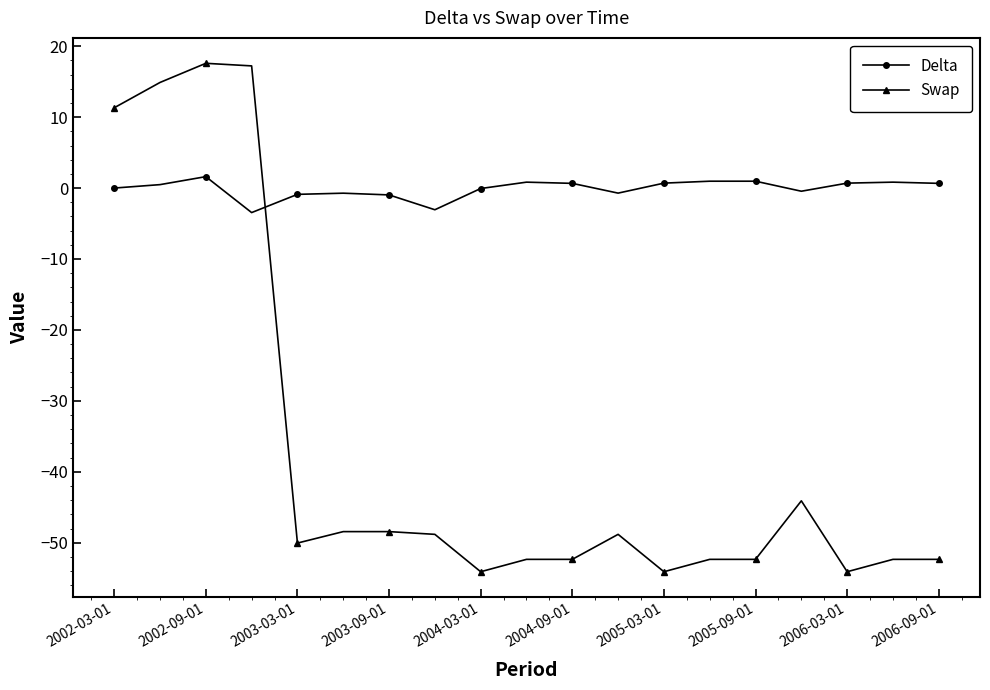

Which series has the largest total across all categories?

Delta